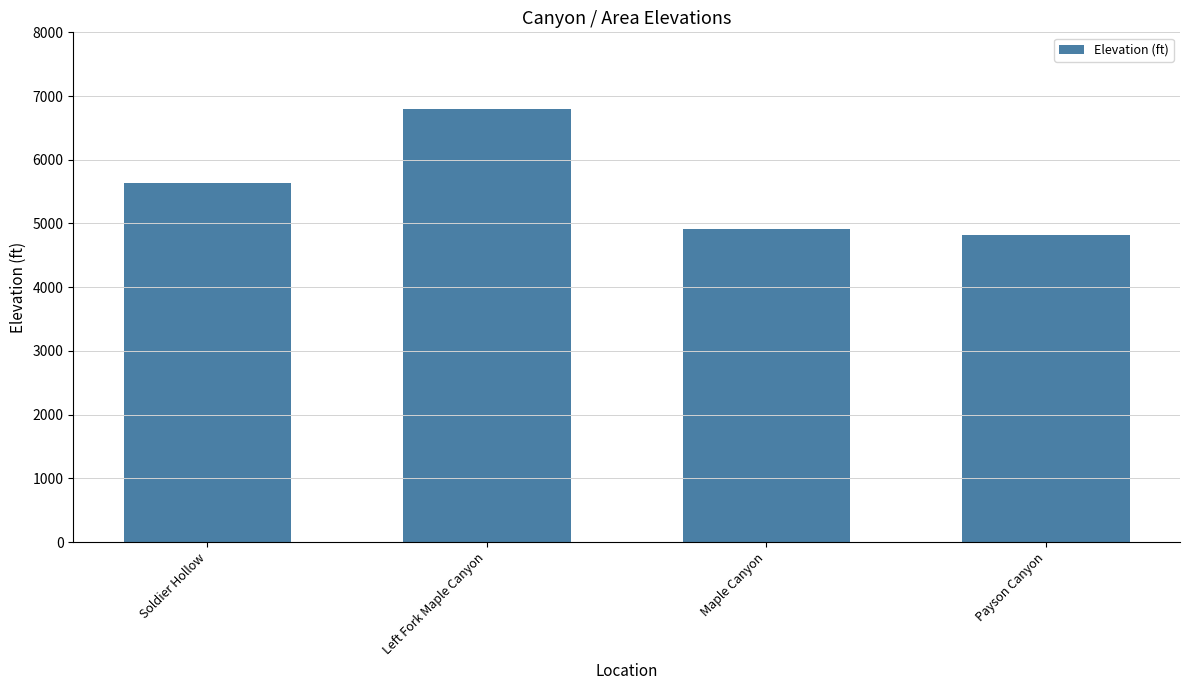

Which label corresponds to the smallest value in the chart?

Payson Canyon